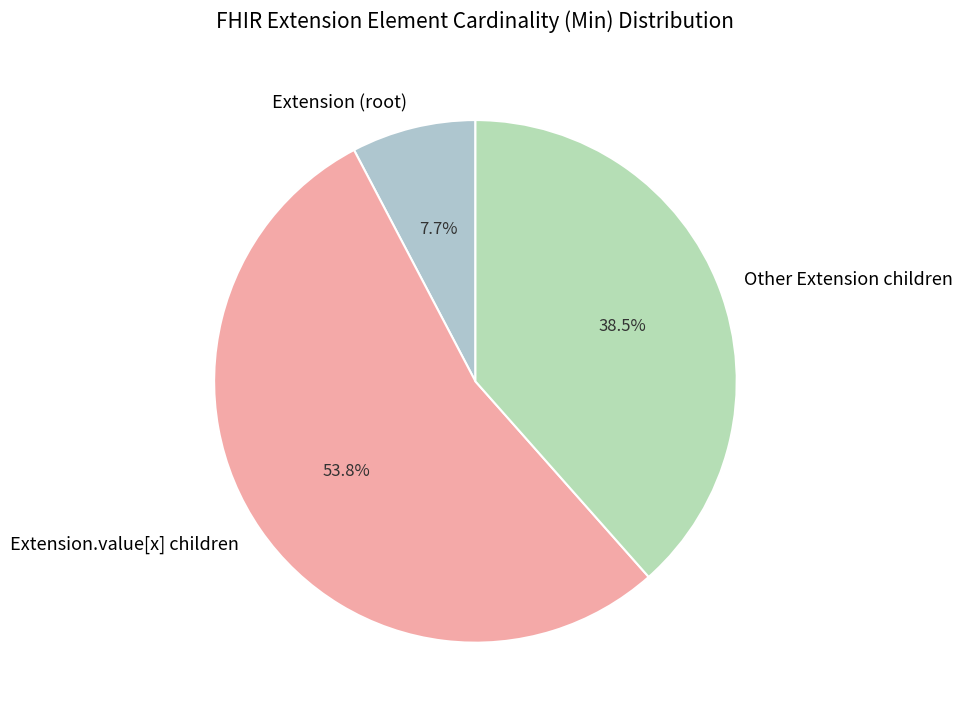

Rank the categories by value from lowest to highest.

Extension (root), Other Extension children, Extension.value[x] children